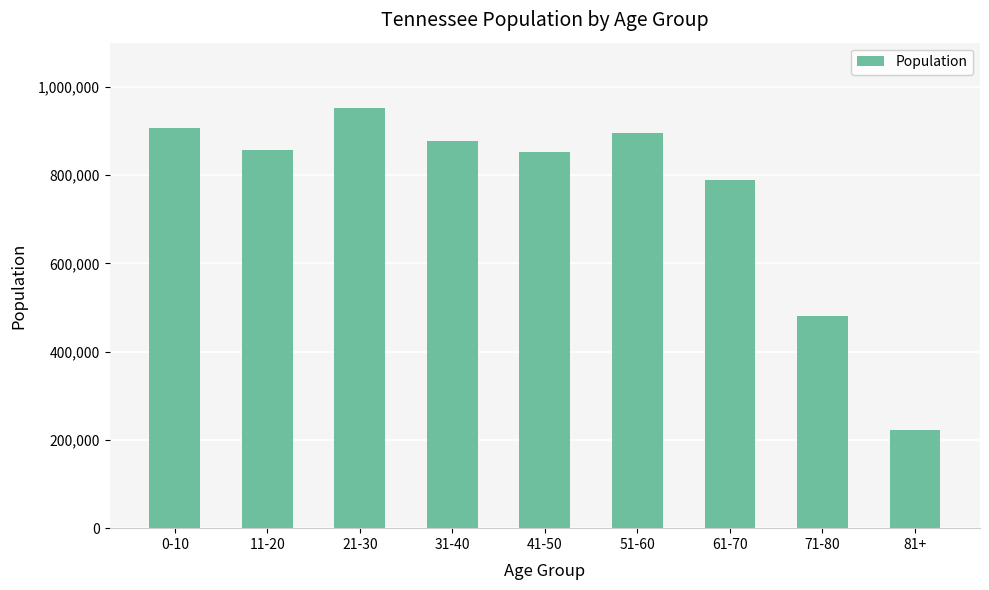

Read the value at 81+, to the nearest 100.

221400